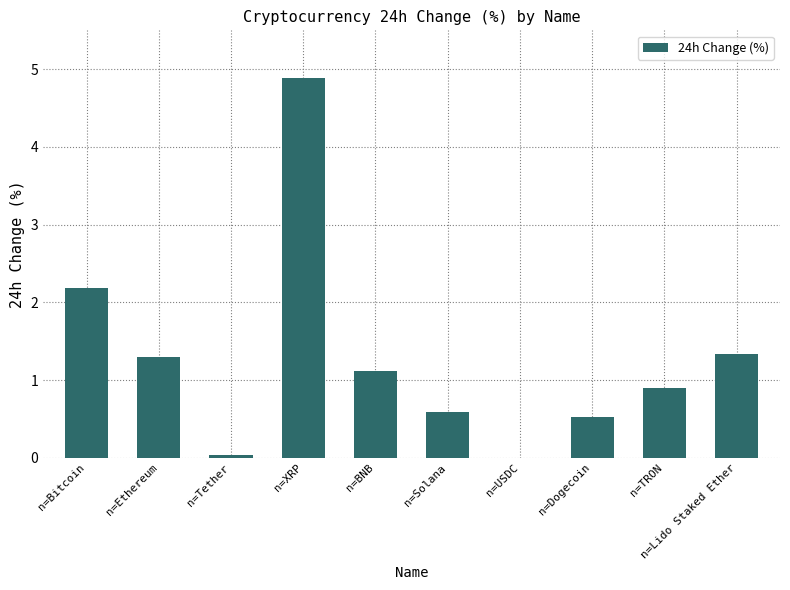

At which category does the chart reach its peak across all series?

n=XRP